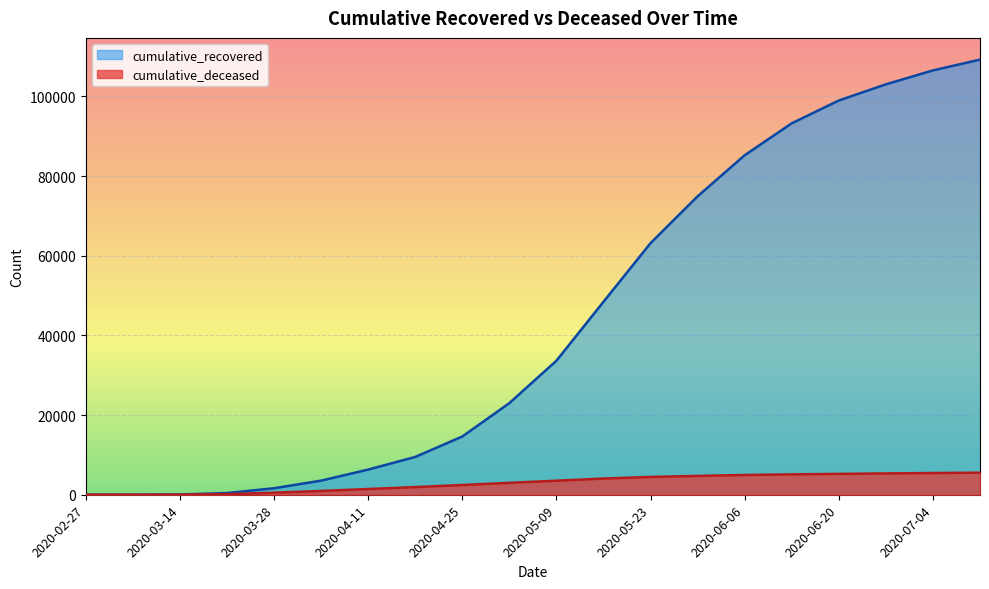

The value of cumulative_deceased at 2020-06-27 is 5354. True or false?

True